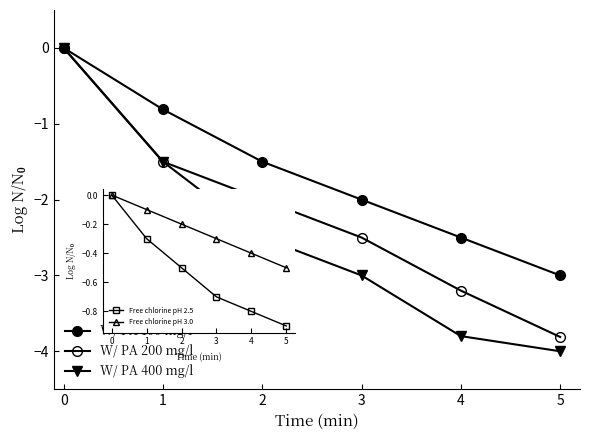

What are all the series names shown in the legend?

W/ PA 100 mg/l, W/ PA 200 mg/l, W/ PA 400 mg/l, Free chlorine pH 2.5, Free chlorine pH 3.0